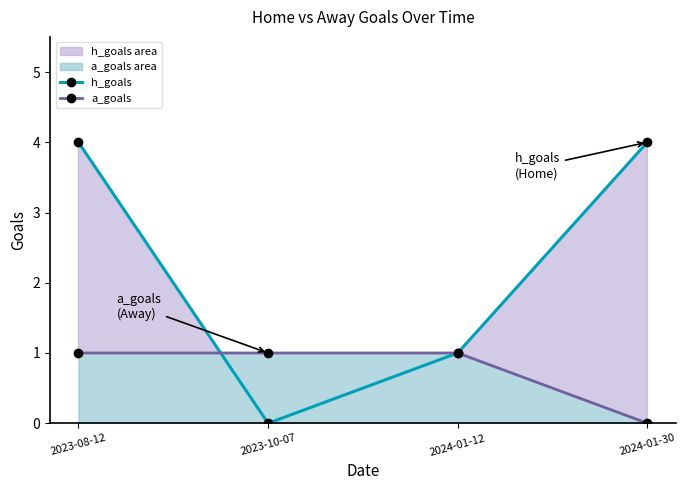

List the series in order of their peak value, highest first.

h_goals, a_goals